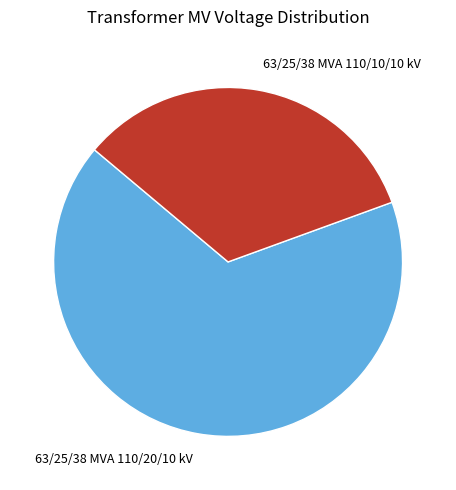

Rank the categories by value from lowest to highest.

63/25/38 MVA 110/10/10 kV, 63/25/38 MVA 110/20/10 kV